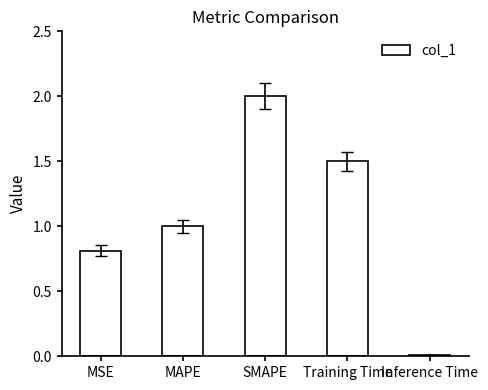

What is the greatest value displayed?

2.0